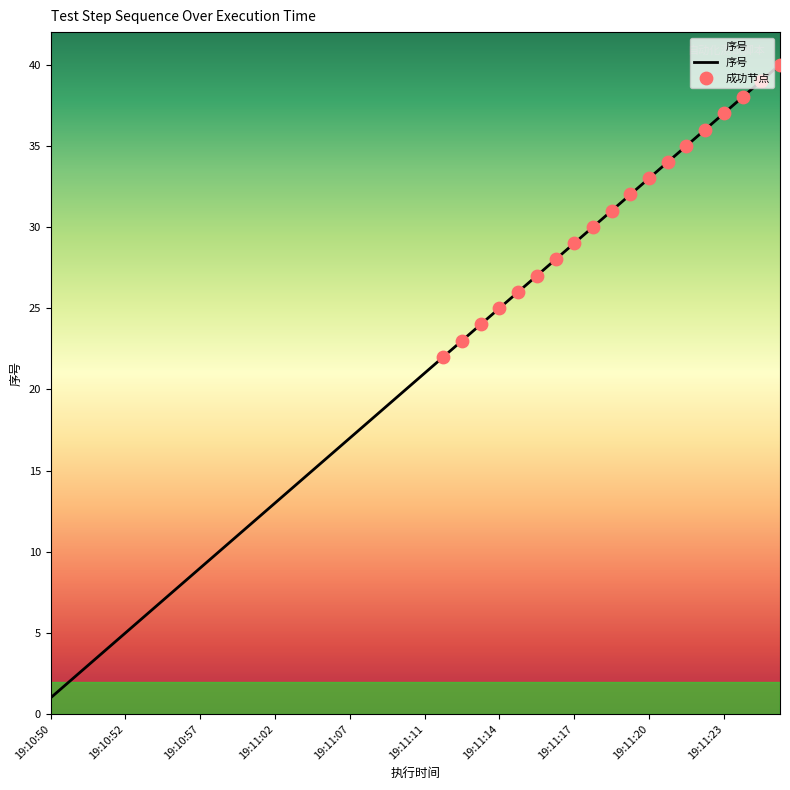

What is the difference between the maximum and minimum values?

39